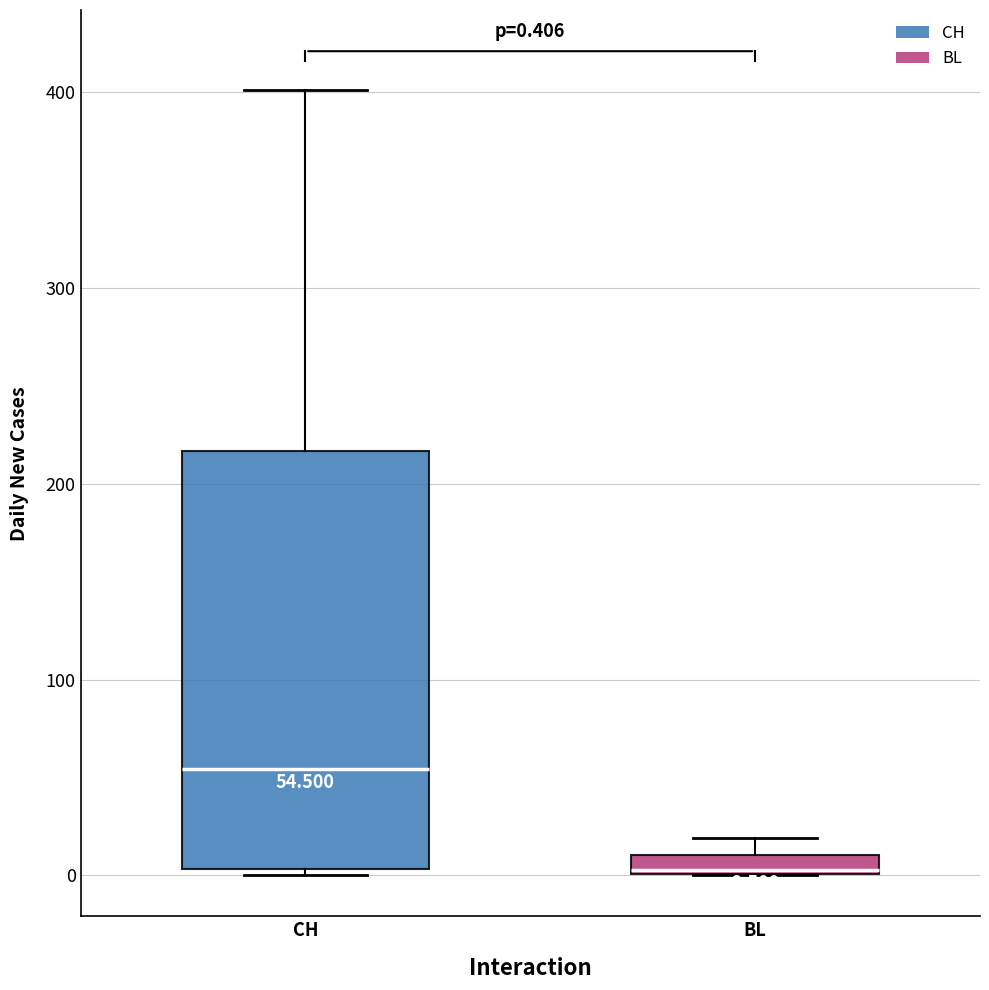

Which box is the tallest, from its lower edge to its upper edge?

CH